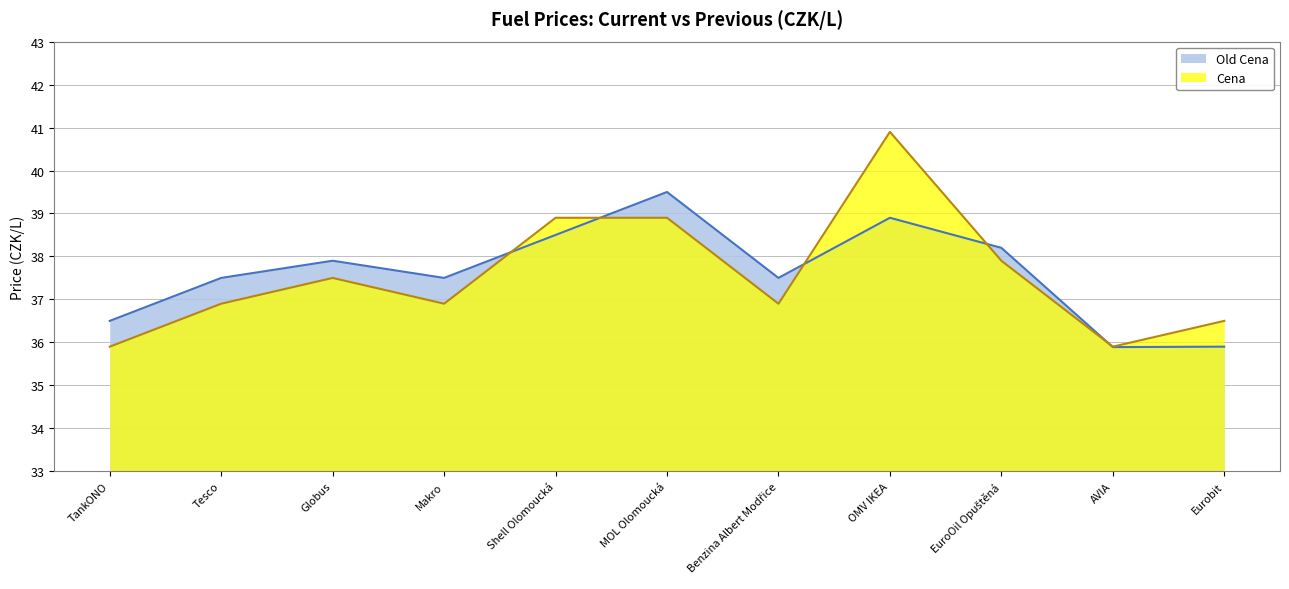

What position from the left is MOL Olomoucká?

6